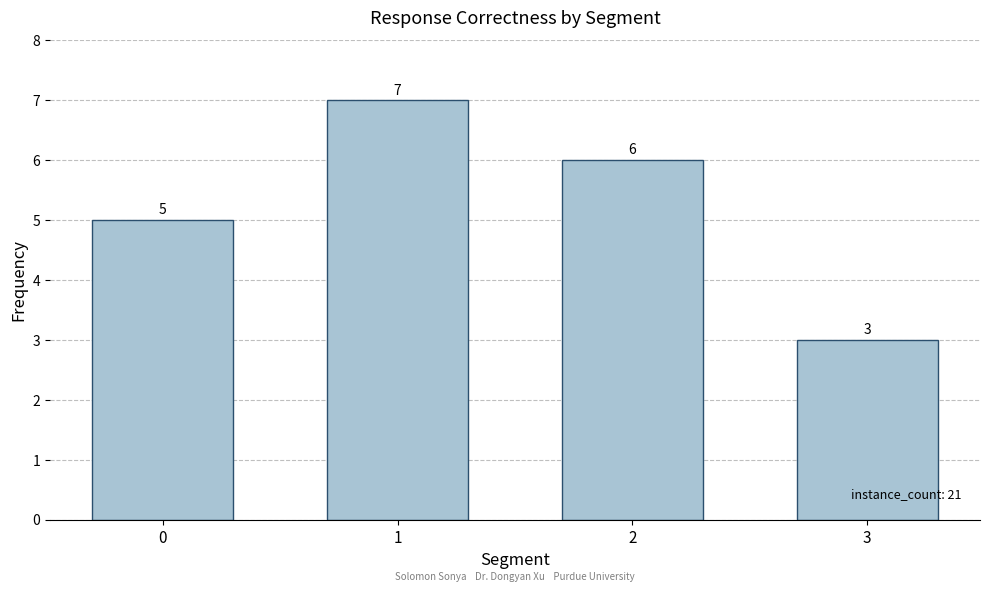

Are the bars horizontal?

No